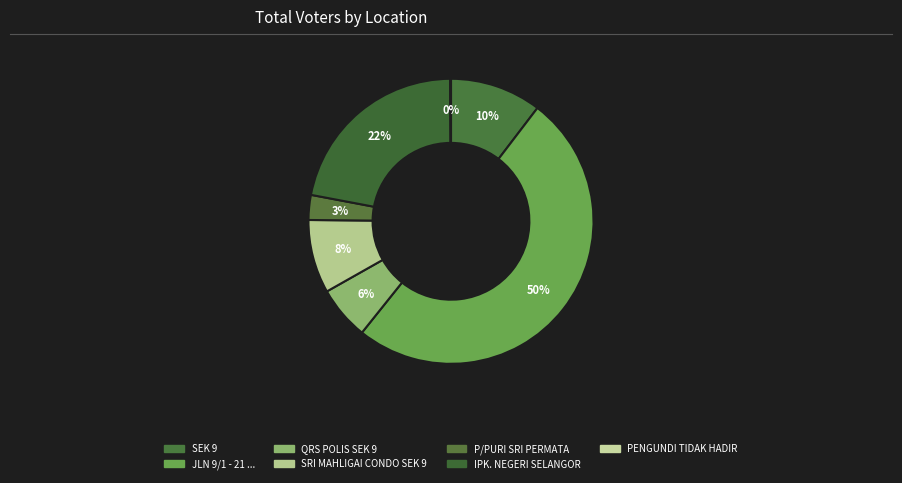

To the nearest percent, what percentage of the pie is SRI MAHLIGAI CONDO SEK 9?

8%